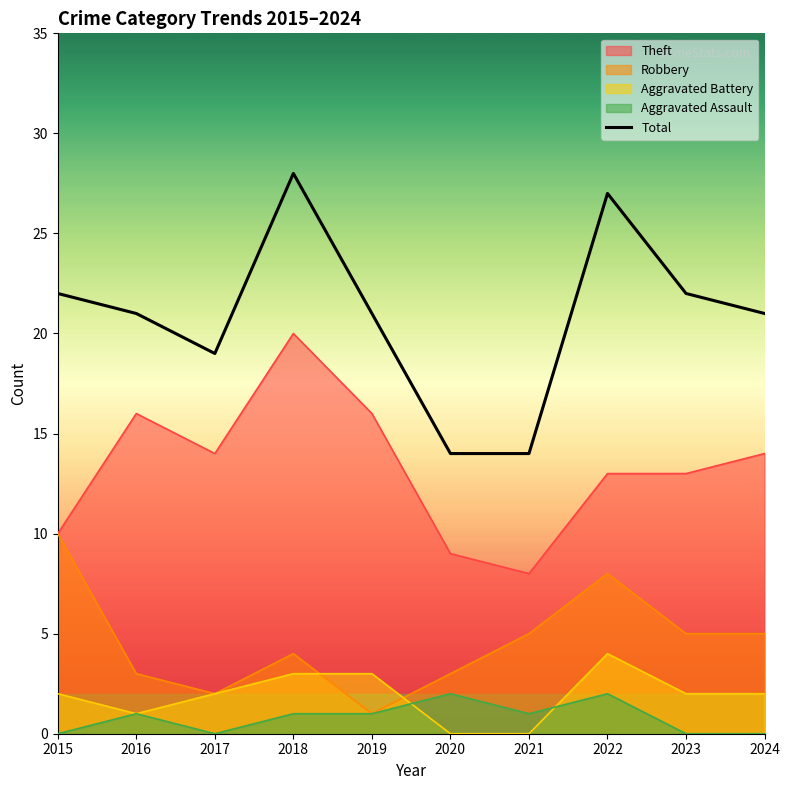

Where is the first local minimum?

2017